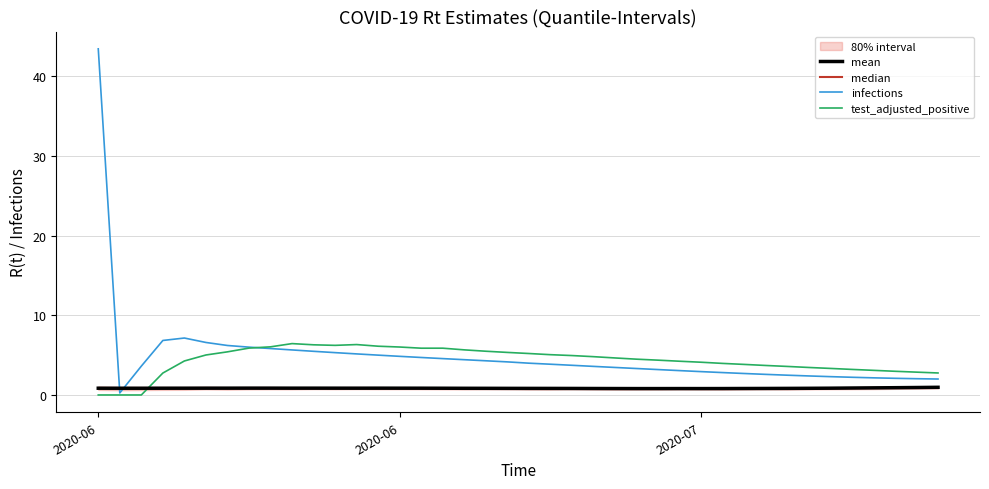

What is the maximum value for test_adjusted_positive?

6.5